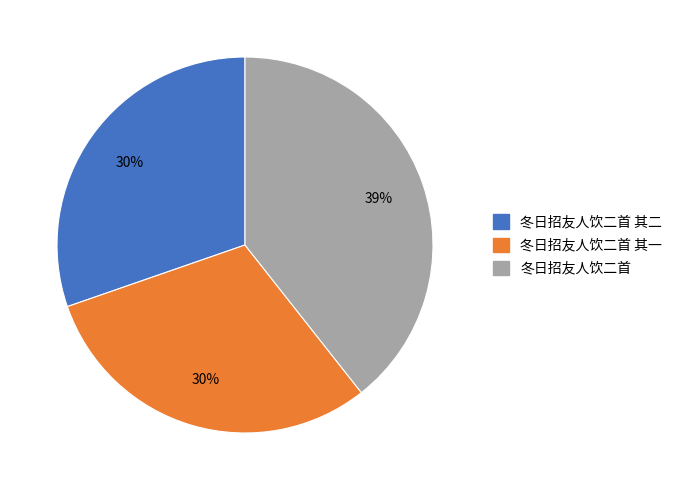

To the nearest percent, what percentage of the pie is 冬日招友人饮二首 其一?

30%